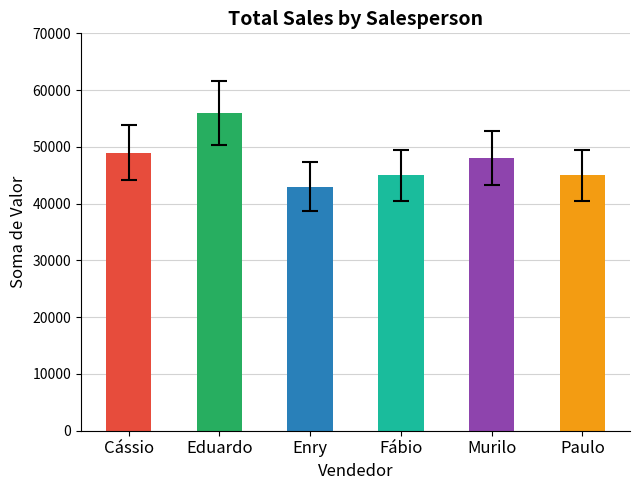

Read the value at Enry, to the nearest 10.

43000